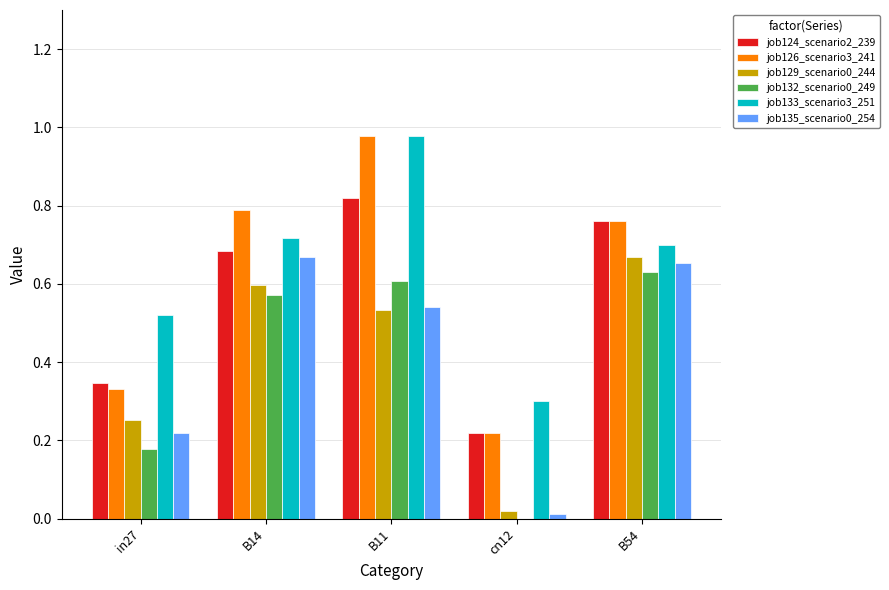

True or false: job135_scenario0_254 has a value of 0.0 at cn12.

True